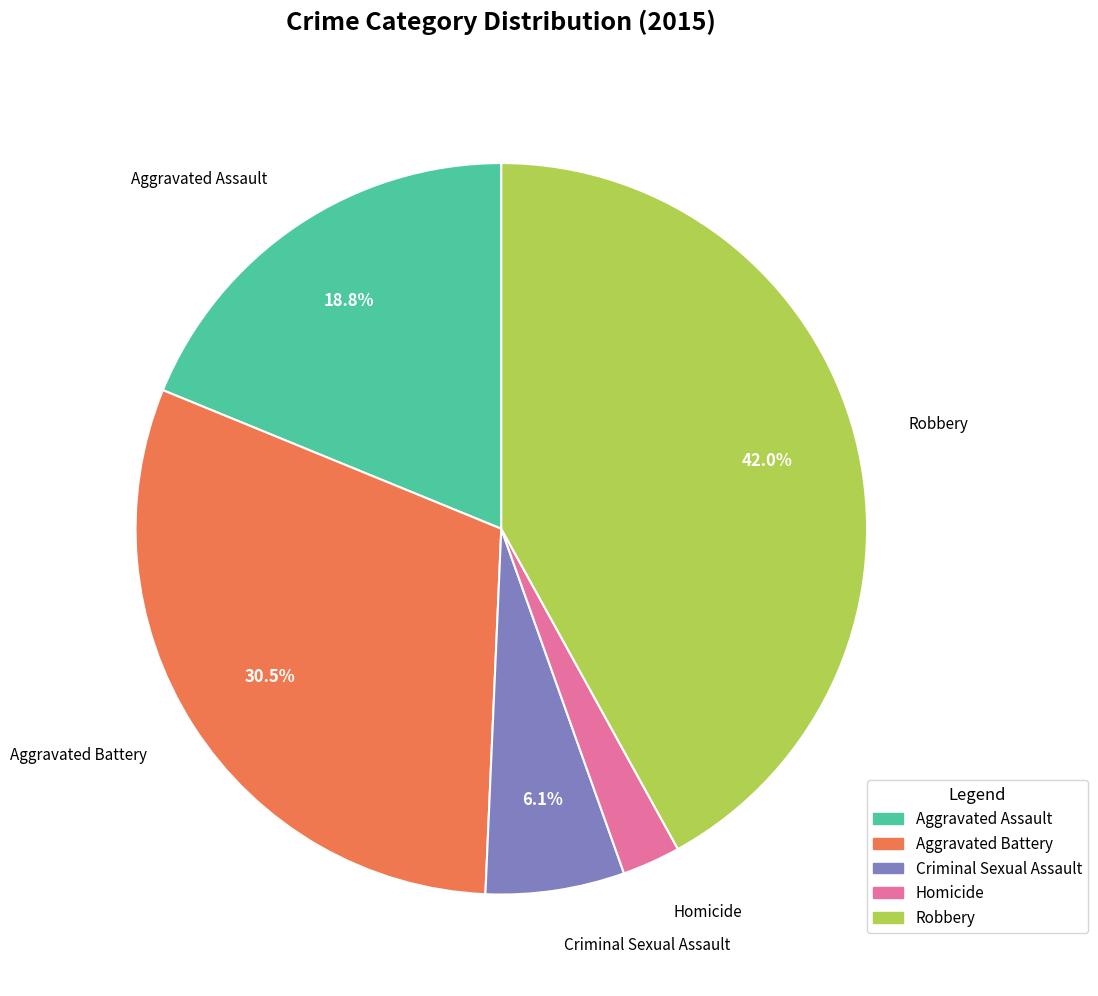

To the nearest percent, what is the difference between the largest and smallest slice percentages?

39%